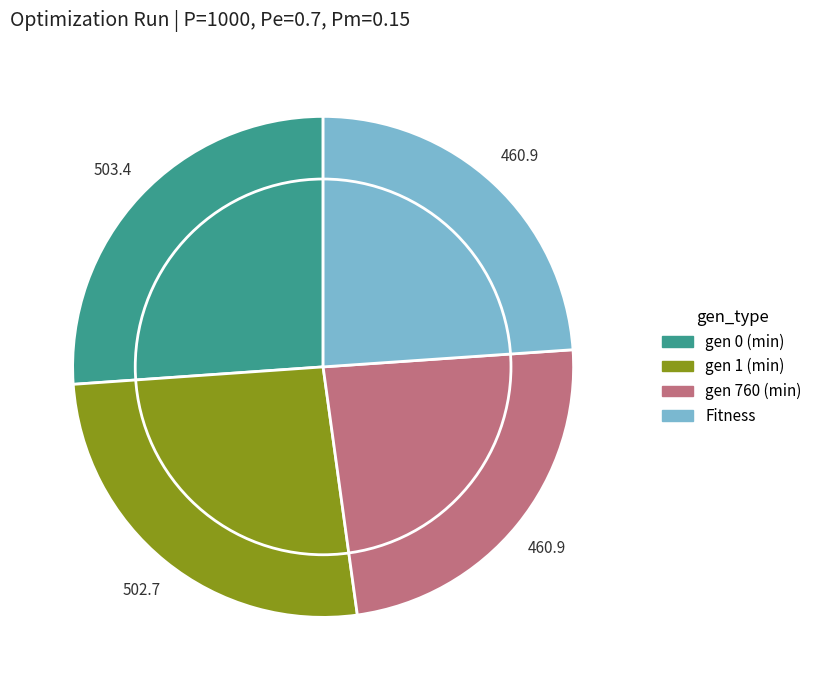

Is there any slice that represents more than half of the pie?

No